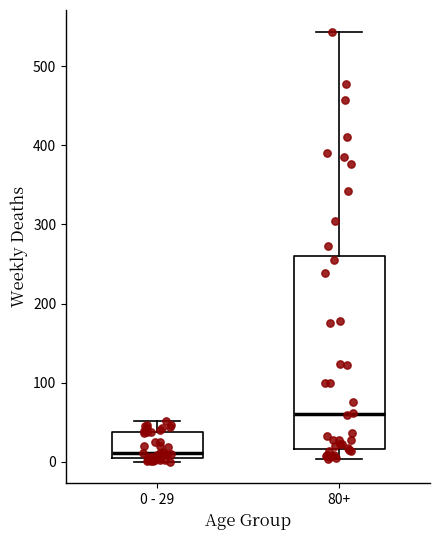

Comparing the boxes themselves (not the whiskers), which one is the tallest?

80+